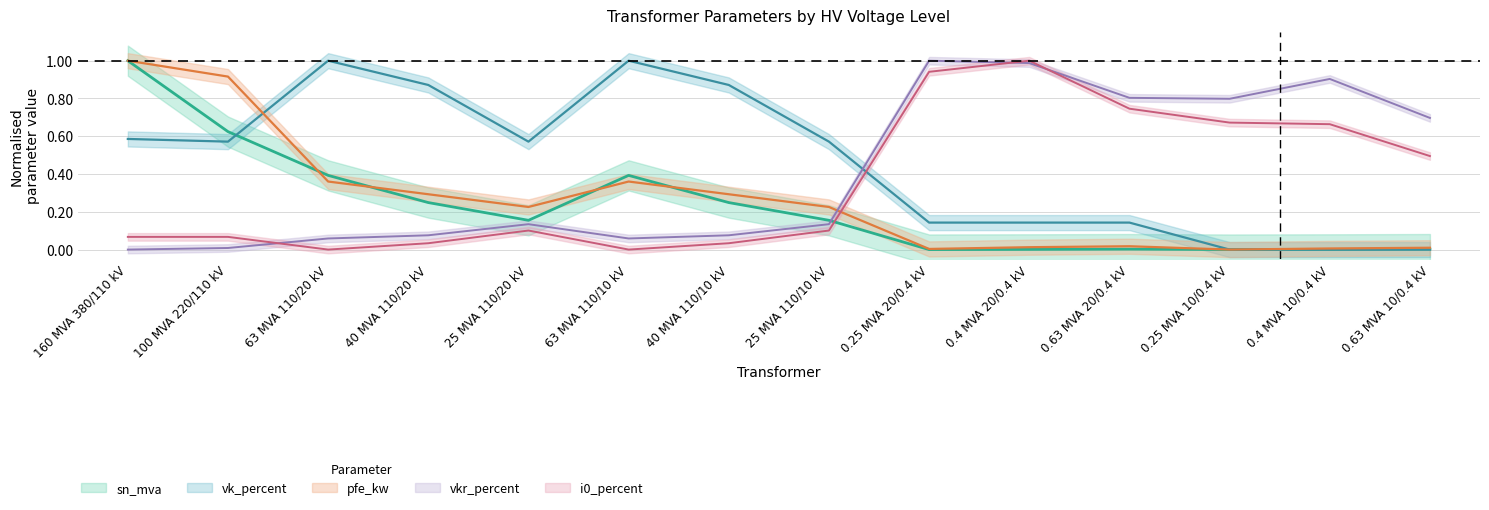

Is it true that sn_mva equals 0.0 at 0.4 MVA 10/0.4 kV?

False